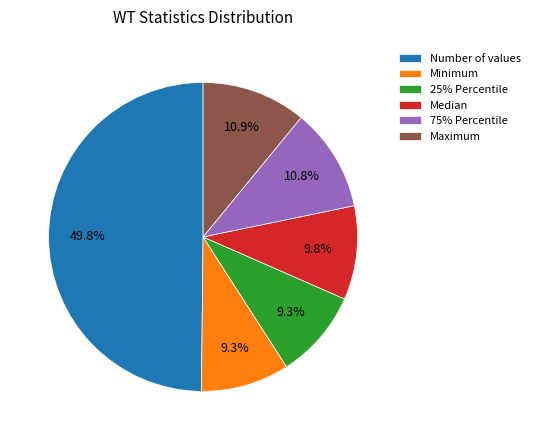

To the nearest percent, what is the difference between the largest and smallest slice percentages?

41%